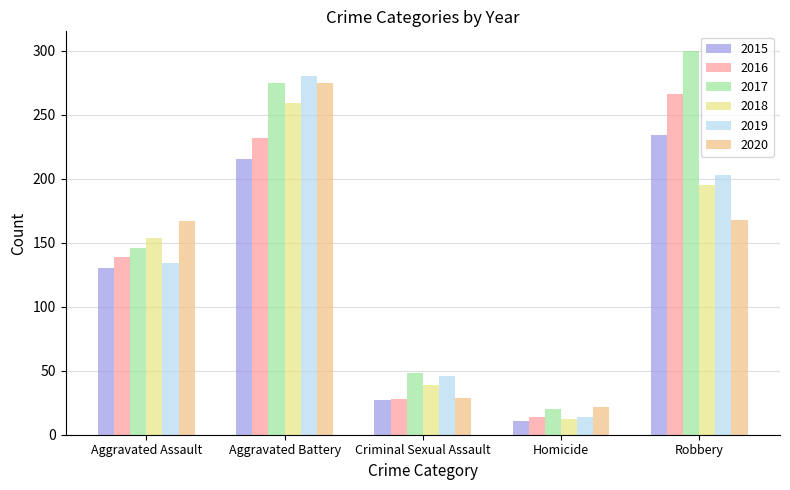

What is the label of the 1st bar from the left?

Aggravated Assault